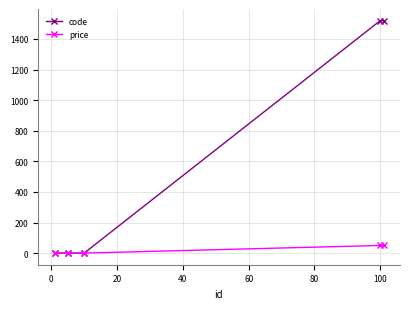

Which series has the widest spread of values?

code